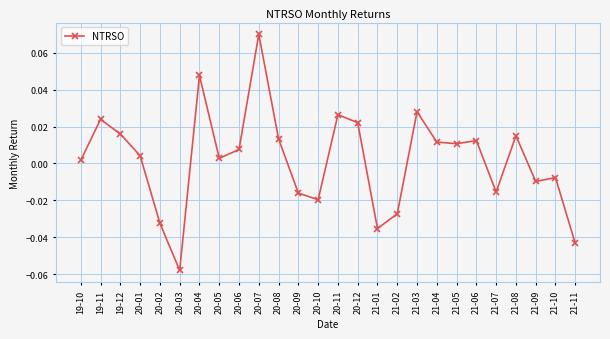

True or false: the data has more than 2 interior local peaks.

True